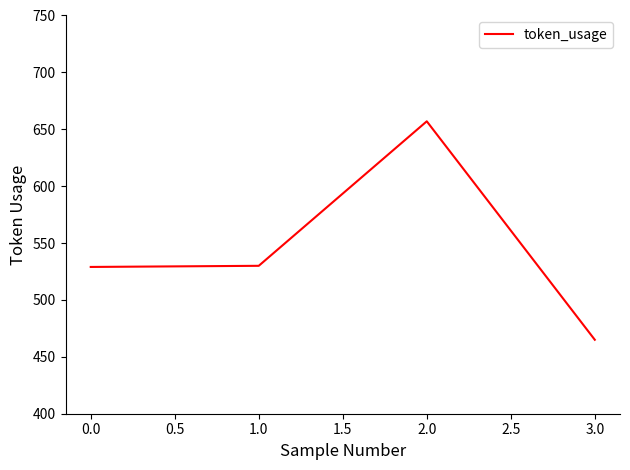

What is the difference between the maximum and minimum values?

192